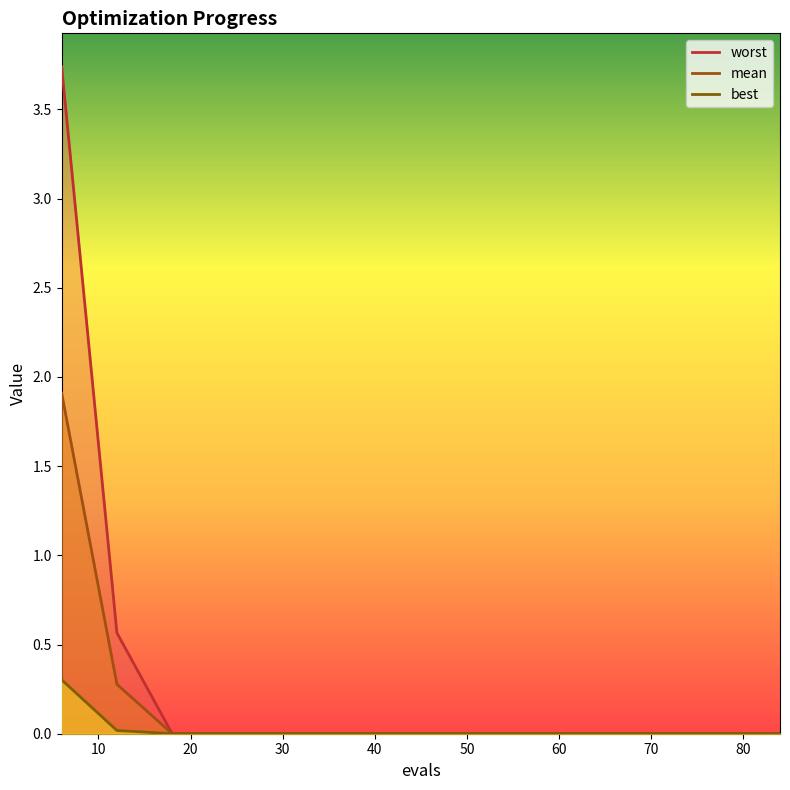

Reading left to right, what are all the values shown in this chart?

mean: 6=1.9	12=0.3	18=0.0	24=0.0	30=0.0	36=0.0	42=0.0	48=0.0	54=0.0	60=0.0	66=0.0	72=0.0	78=0.0	84=0.0
best: 6=0.3	12=0.0	18=0.0	24=0.0	30=0.0	36=0.0	42=0.0	48=0.0	54=0.0	60=0.0	66=0.0	72=0.0	78=0.0	84=0.0
worst: 6=3.7	12=0.6	18=0.0	24=0.0	30=0.0	36=0.0	42=0.0	48=0.0	54=0.0	60=0.0	66=0.0	72=0.0	78=0.0	84=0.0